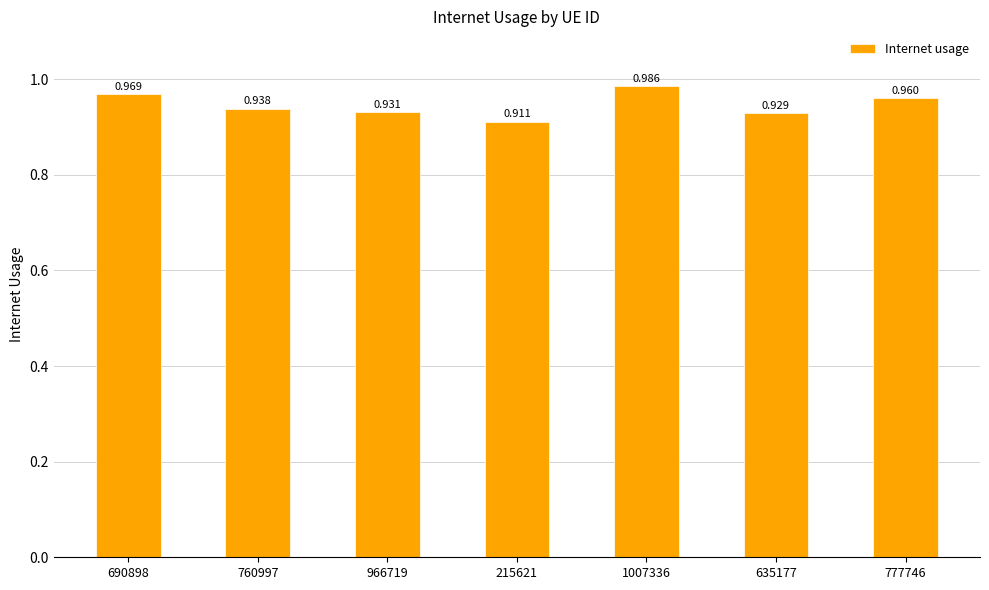

List the labels in order of value, largest first.

1007336, 690898, 777746, 760997, 966719, 635177, 215621